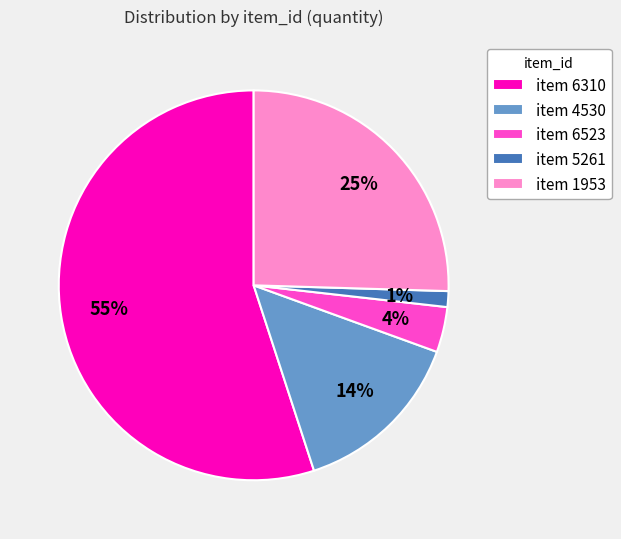

How many slices are in this pie chart?

5